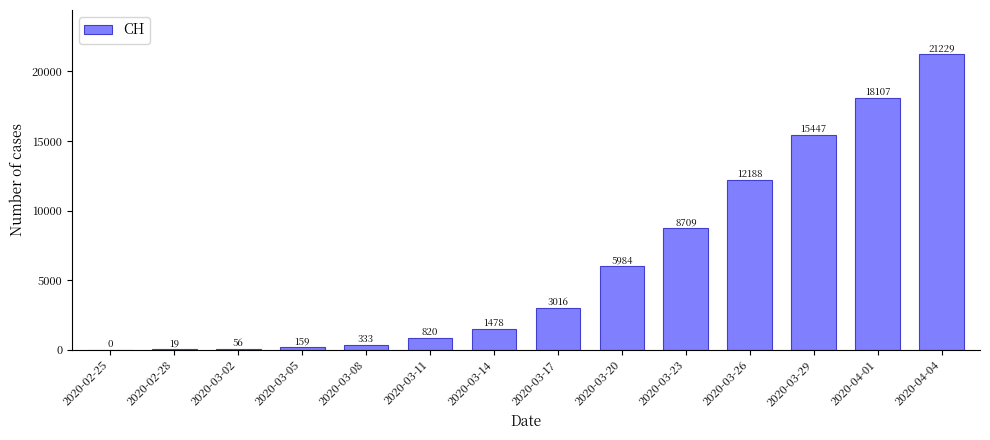

What value does the data have at 2020-03-23?

8709